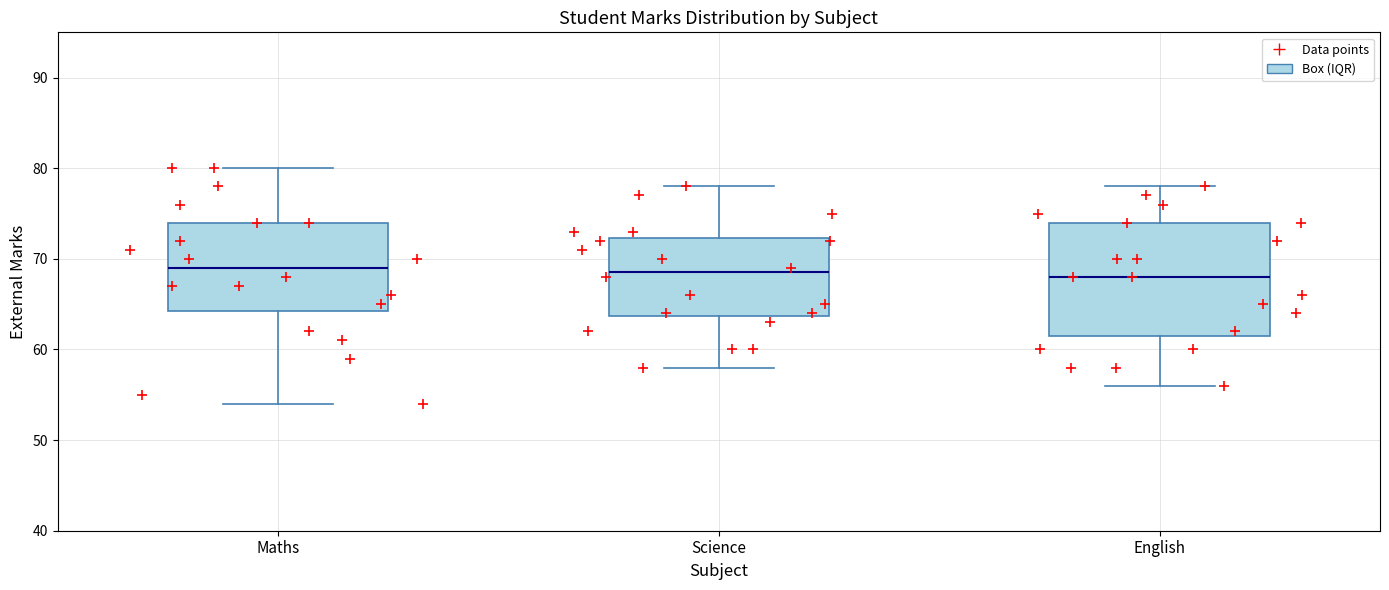

Reading left to right, read every box against the y-axis: the position of its median line, the range the box covers, and the ends of its whiskers. The values are not printed on the chart, so give them approximately, as read against the axis.

Maths: median 69, box 64 to 74, whiskers 54 to 80
Science: median 69, box 64 to 72, whiskers 58 to 78
English: median 68, box 62 to 74, whiskers 56 to 78